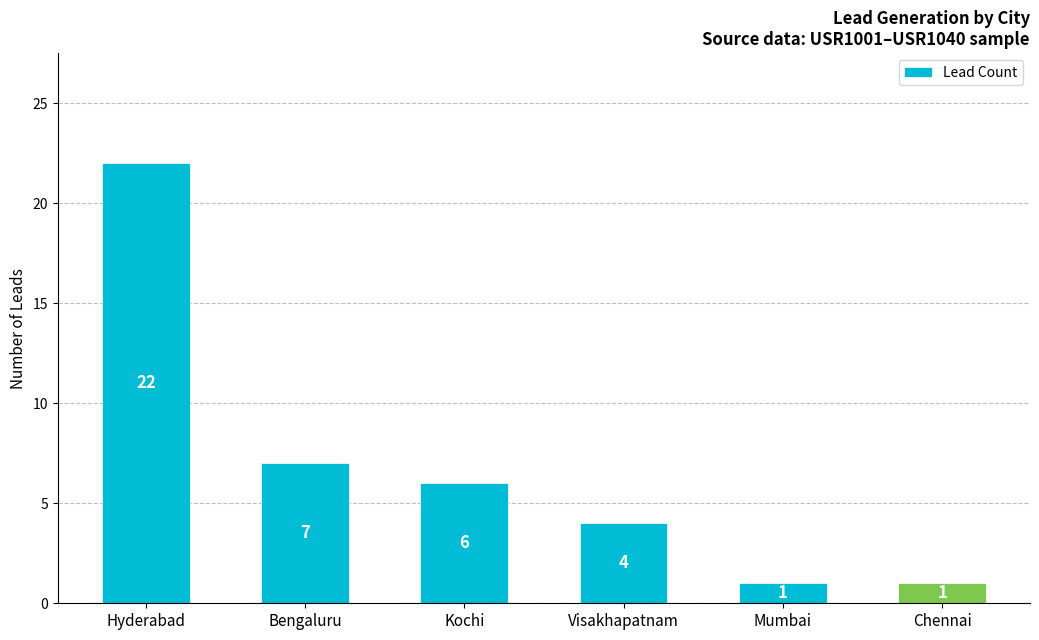

What is the difference between the maximum and second lowest values?

21